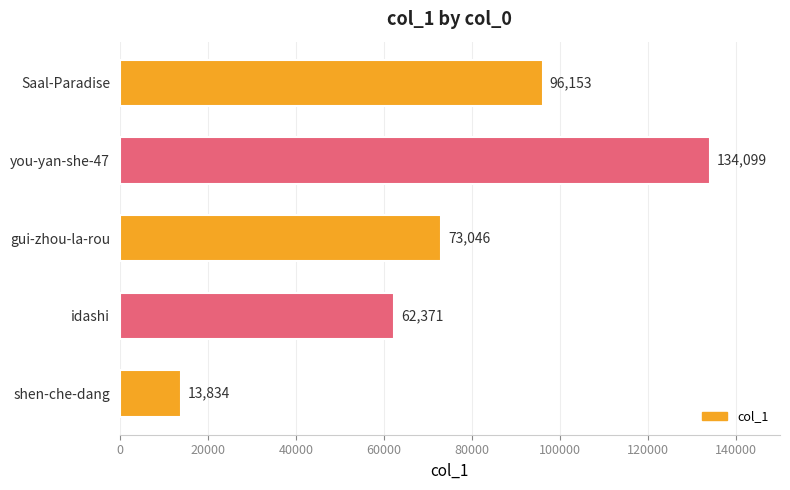

What is the approximate value at you-yan-she-47?

134099